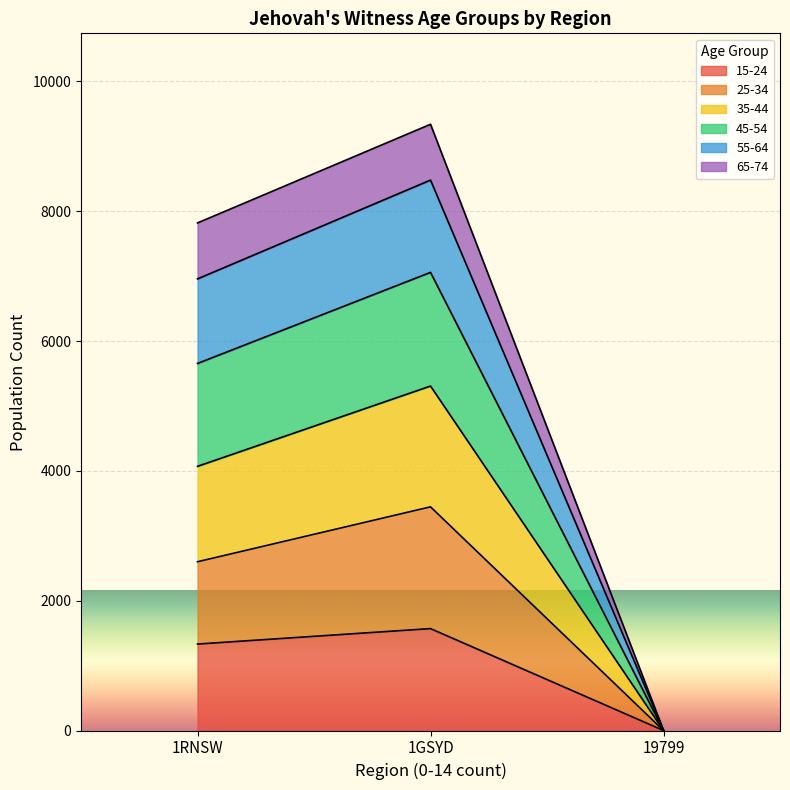

Which category has the highest value in the 15-24 series?

1GSYD